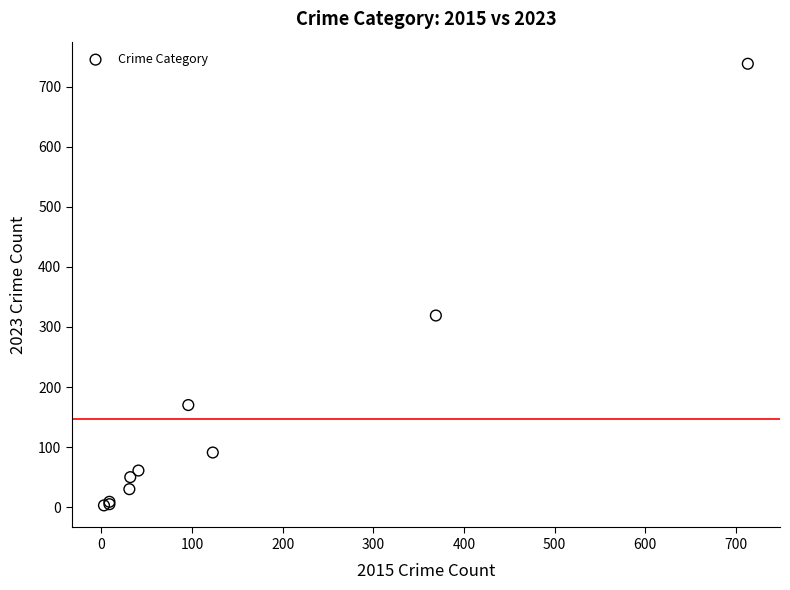

What Y value in the scatter plot is closest to 370?

319